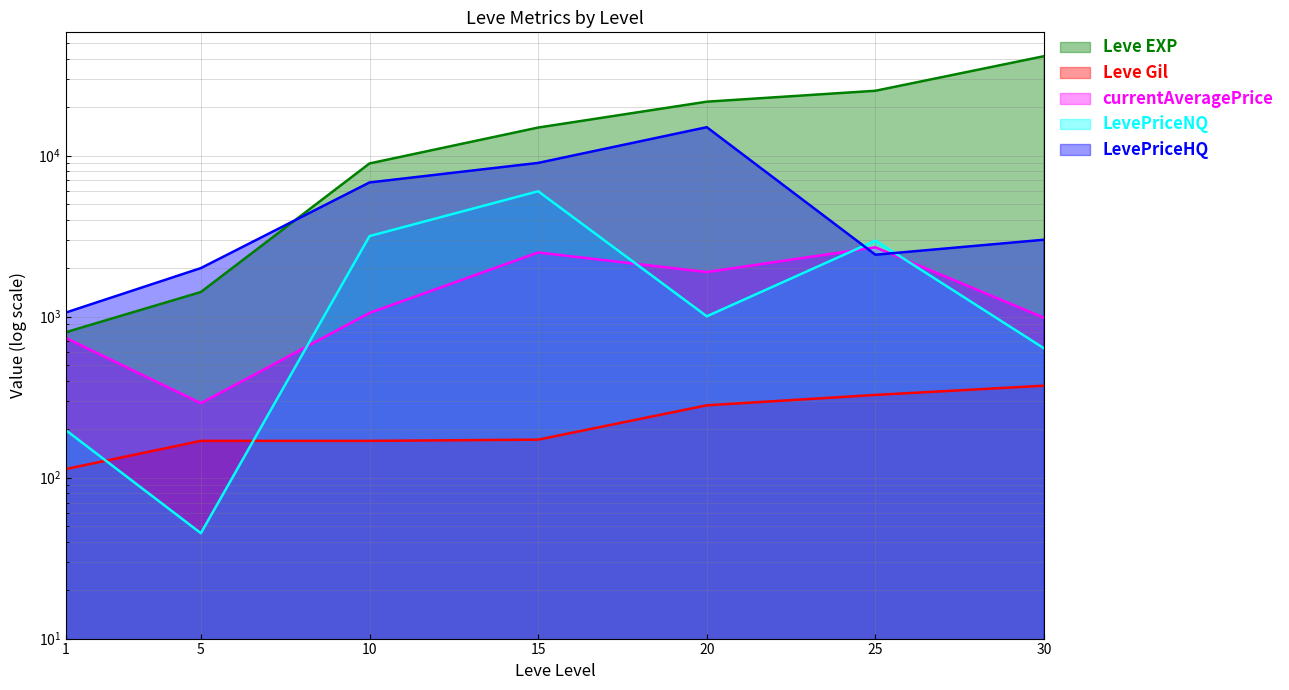

True or false: currentAveragePrice has more than 1 points higher than both neighbors.

True